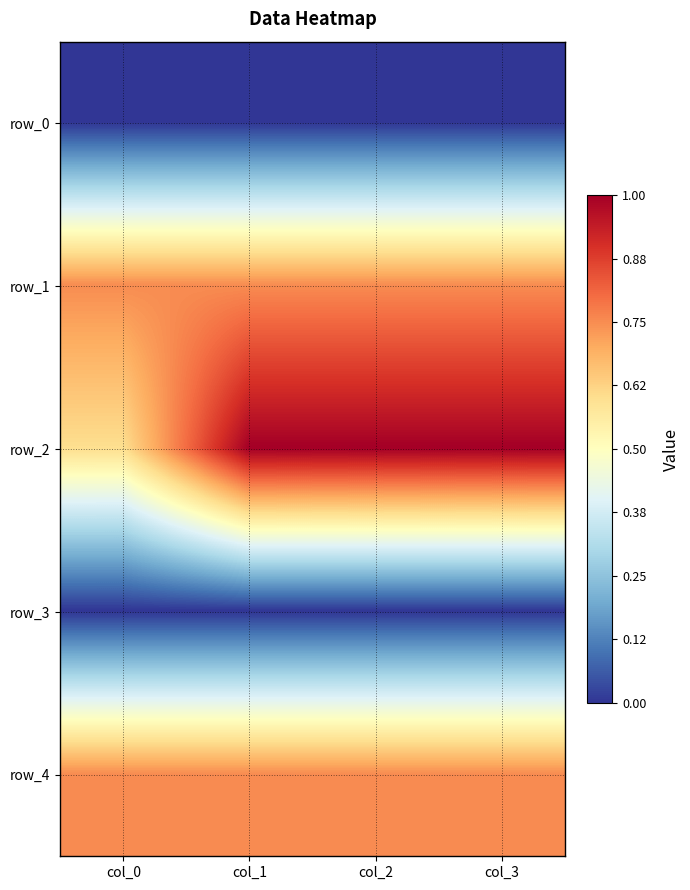

What is the average value of the row_1 series?

0.8